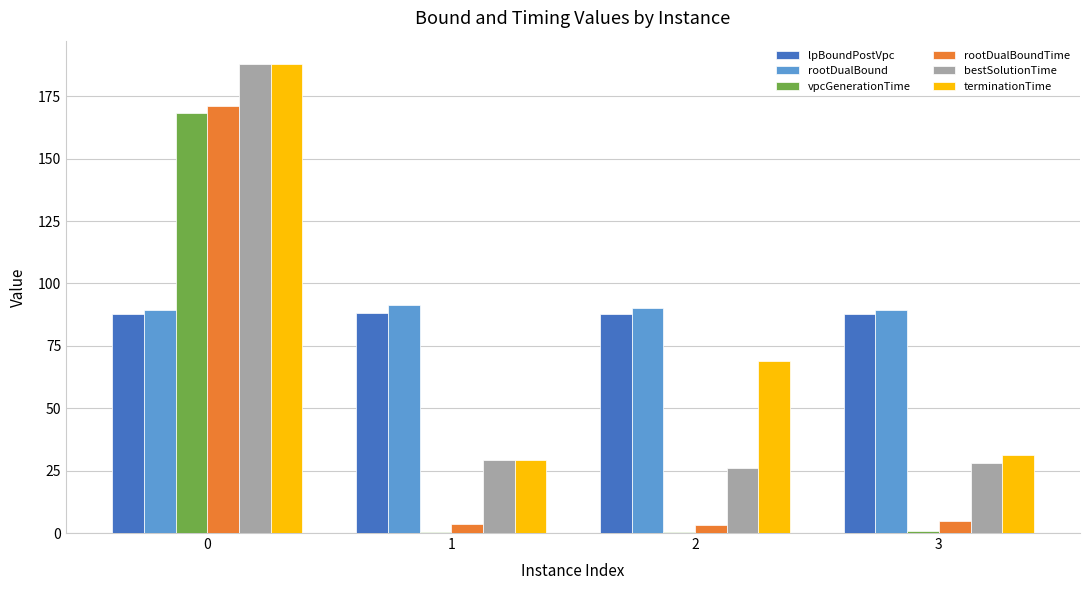

What is the average value of the lpBoundPostVpc series?

87.9